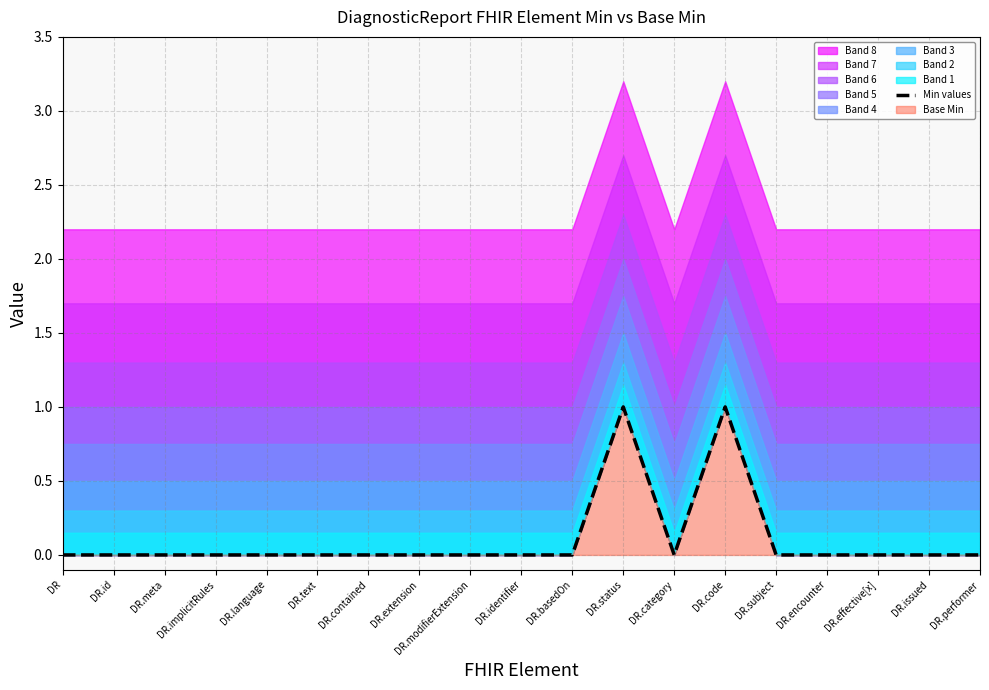

Reading left to right, what are all the values shown in this chart?

0	0	0	0	0	0	0	0	0	0	0	1	0	1	0	0	0	0	0